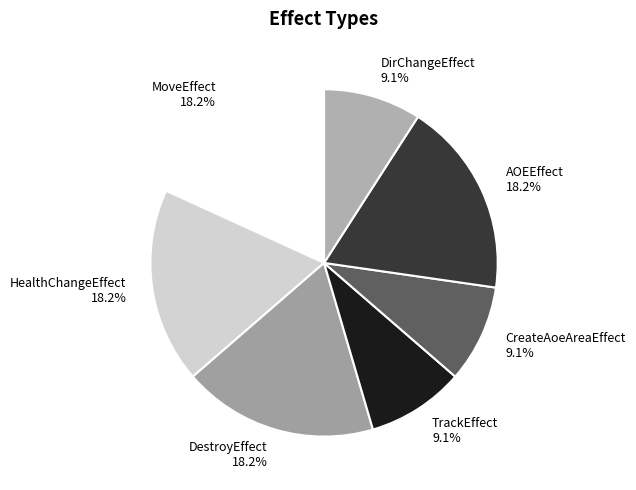

Is DirChangeEffect the majority of the pie?

No